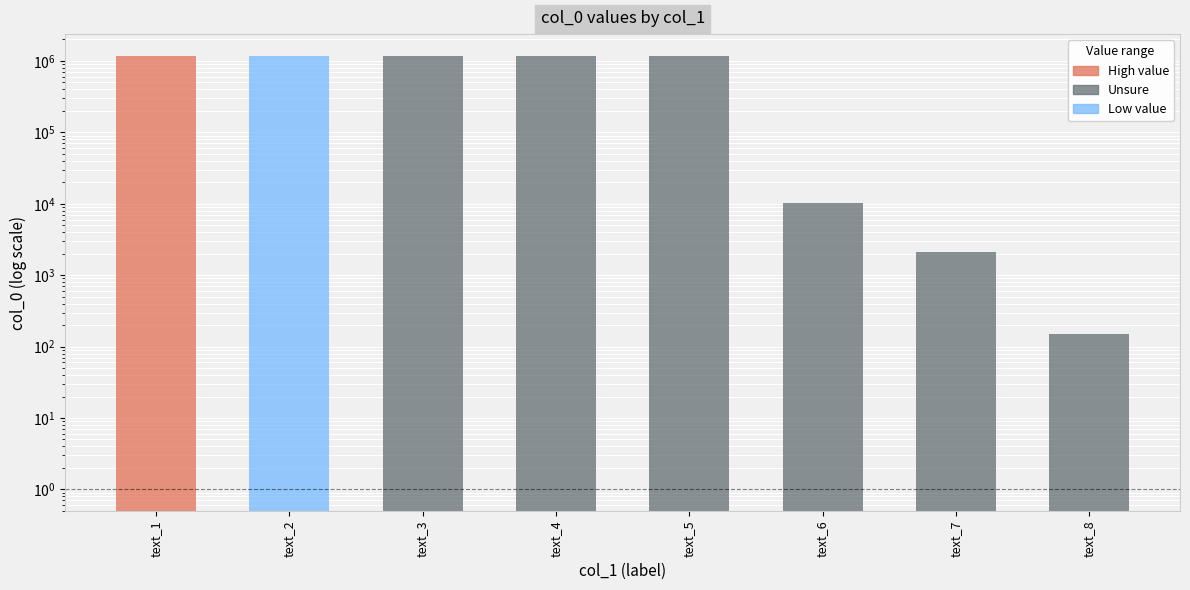

What is the minimum value shown in the chart?

150